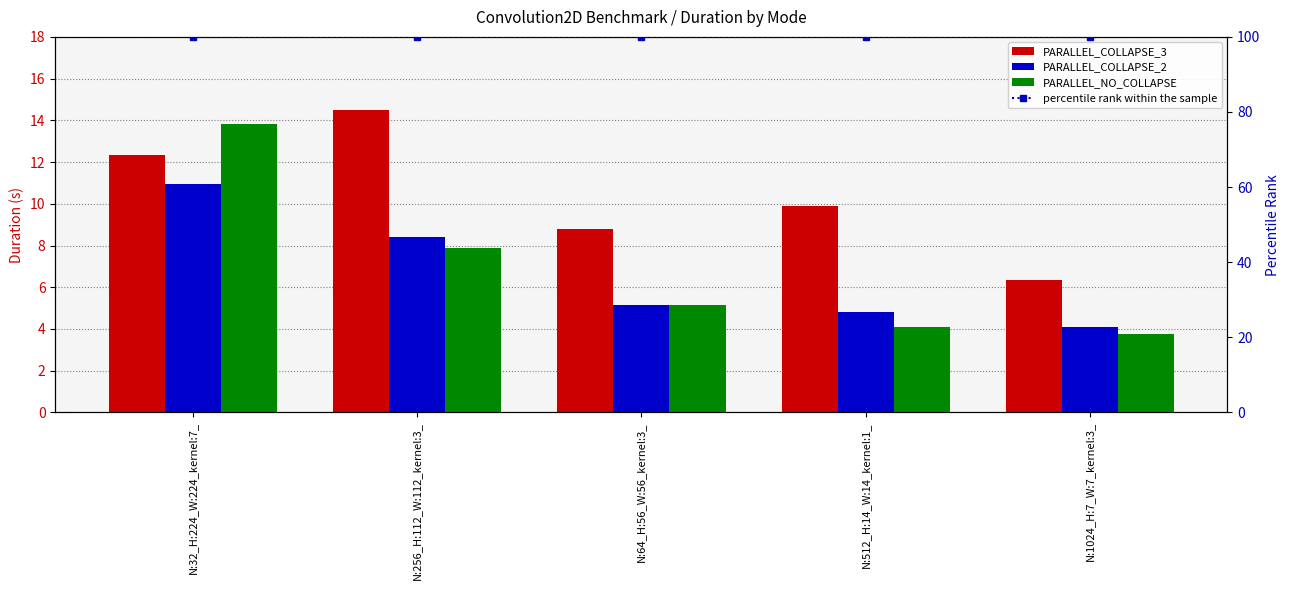

How many groups of bars are there?

5